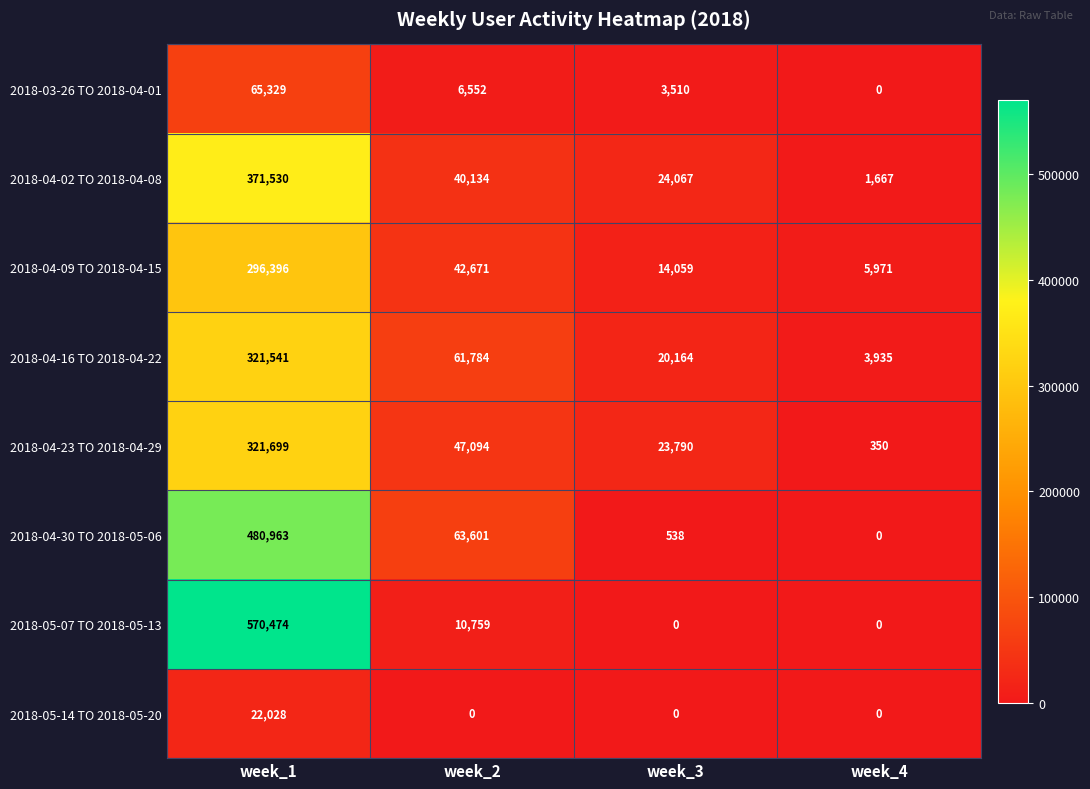

Rank the series by their maximum value, from lowest to highest.

2018-05-14 TO 2018-05-20, 2018-03-26 TO 2018-04-01, 2018-04-09 TO 2018-04-15, 2018-04-16 TO 2018-04-22, 2018-04-23 TO 2018-04-29, 2018-04-02 TO 2018-04-08, 2018-04-30 TO 2018-05-06, 2018-05-07 TO 2018-05-13